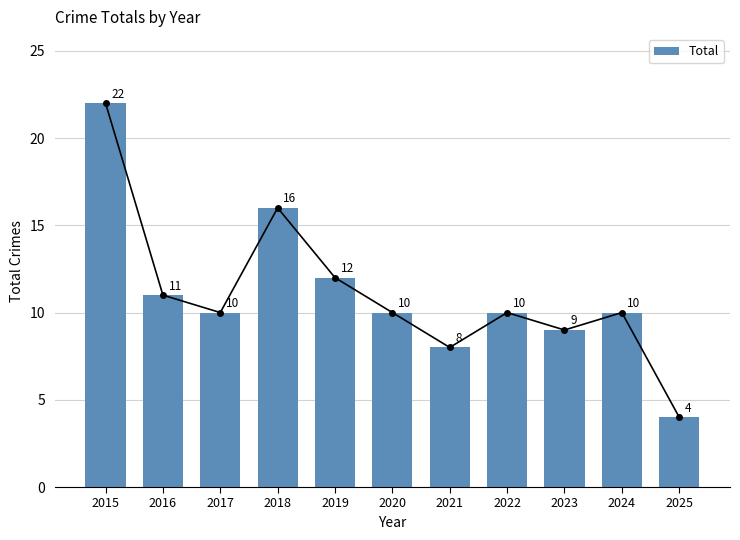

What is the change in value from 2016 to 2022?

-1